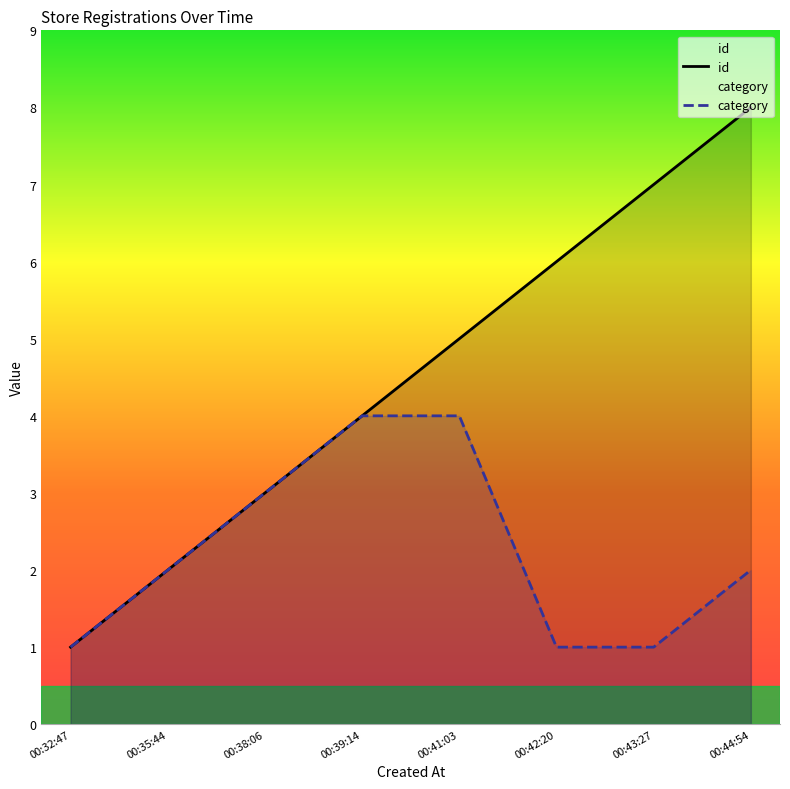

What is the difference between the maximum and second lowest values in the category series?

3